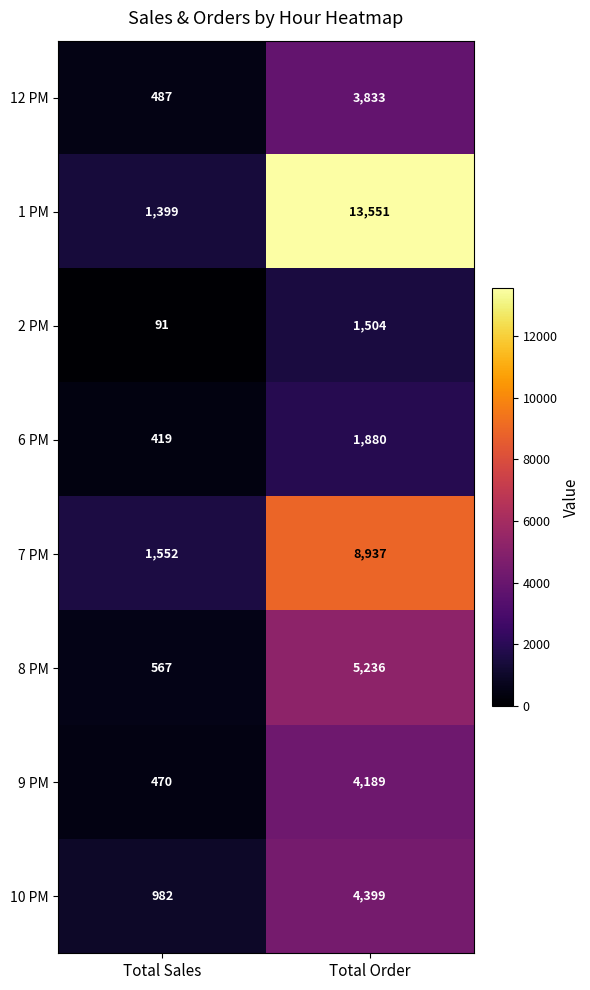

Is it true that 9 PM equals 470 at Total Sales?

True